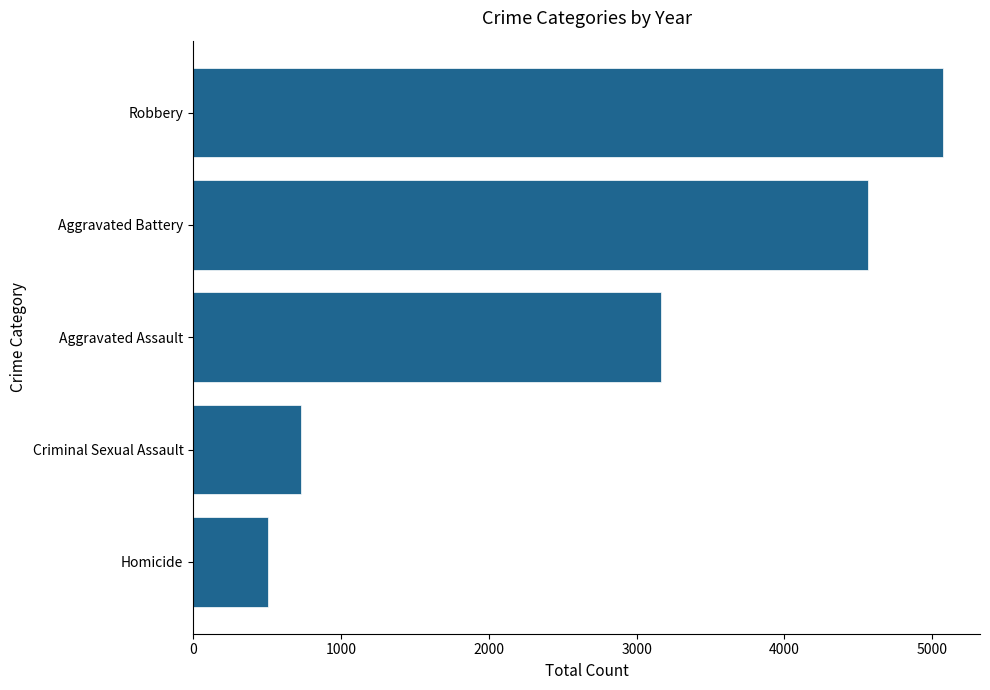

What is the sum of all values?

14034